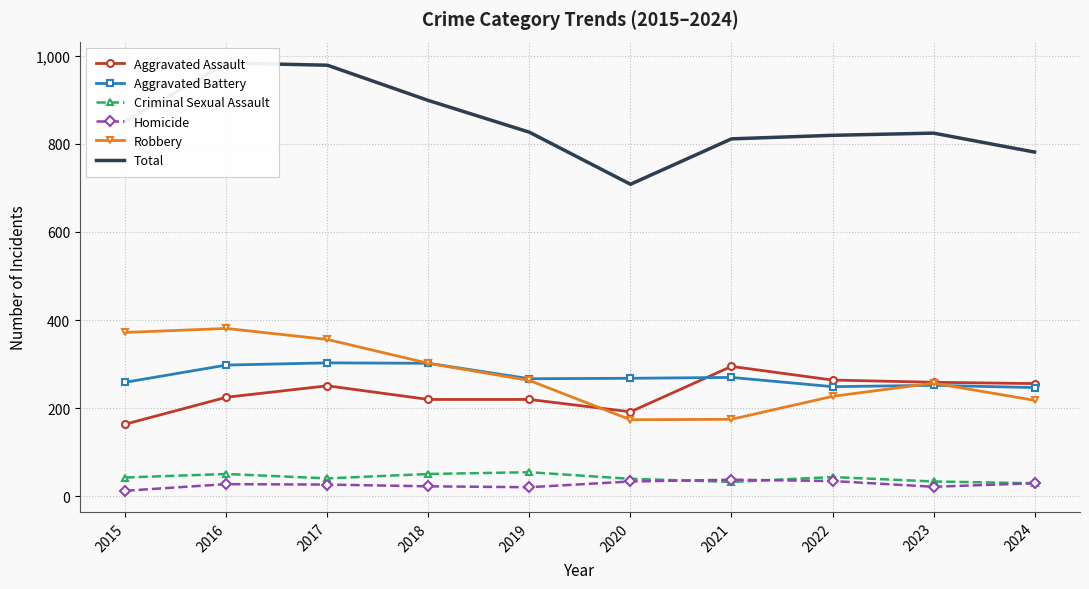

Is the value of Aggravated Assault at 2019 greater than the value of Homicide at 2022?

Yes